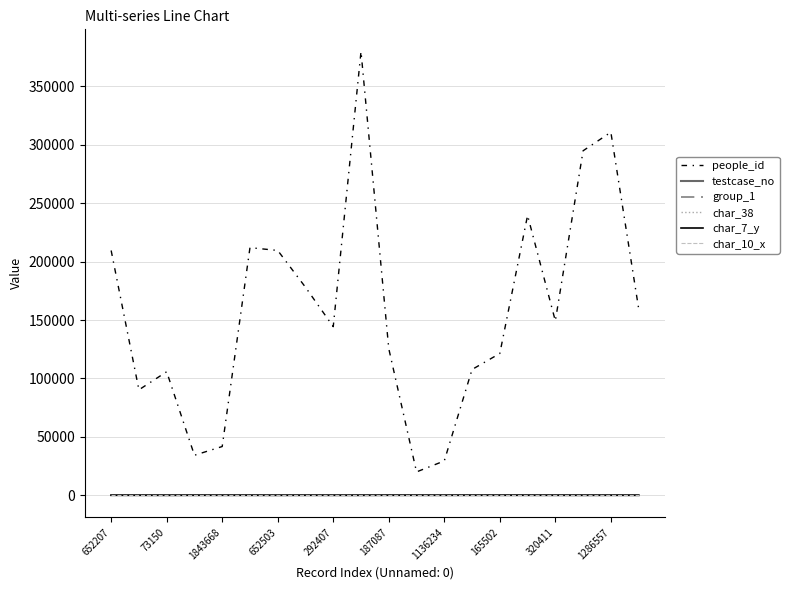

True or false: testcase_no and people_id intersect in this chart.

False